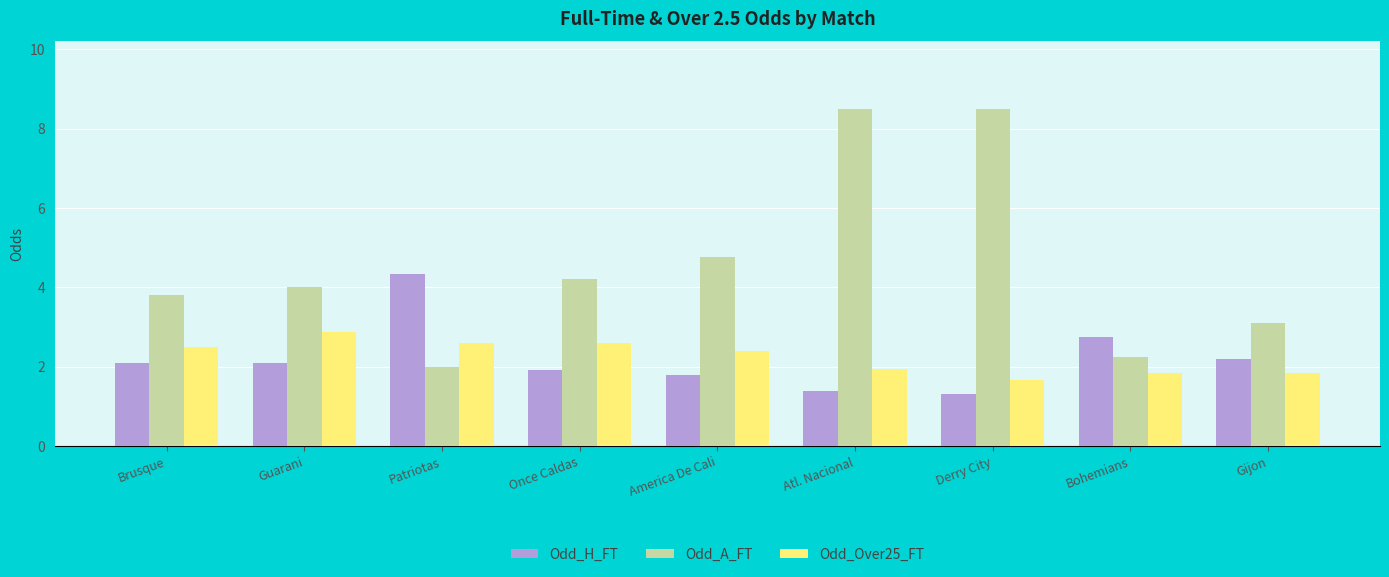

What value does the Odd_H_FT series have at America De Cali?

1.8